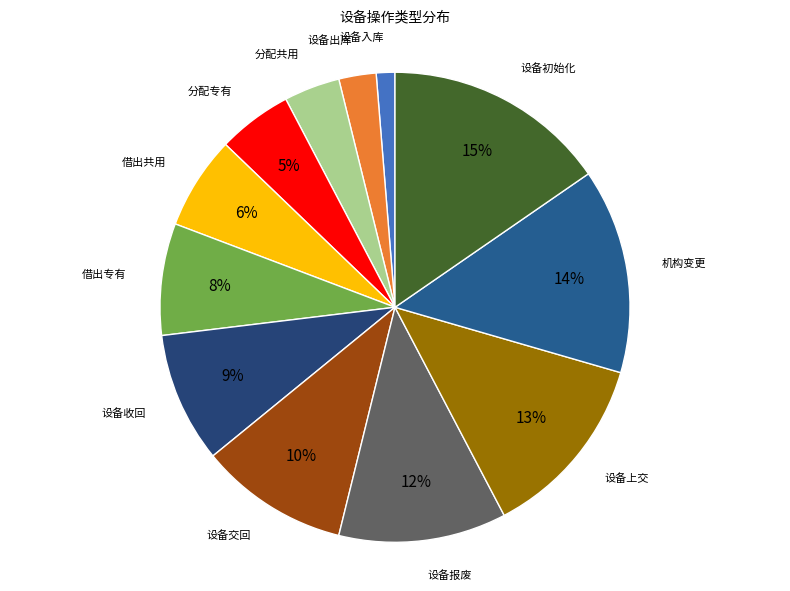

Between 借出共用 and 设备上交, which is larger?

设备上交